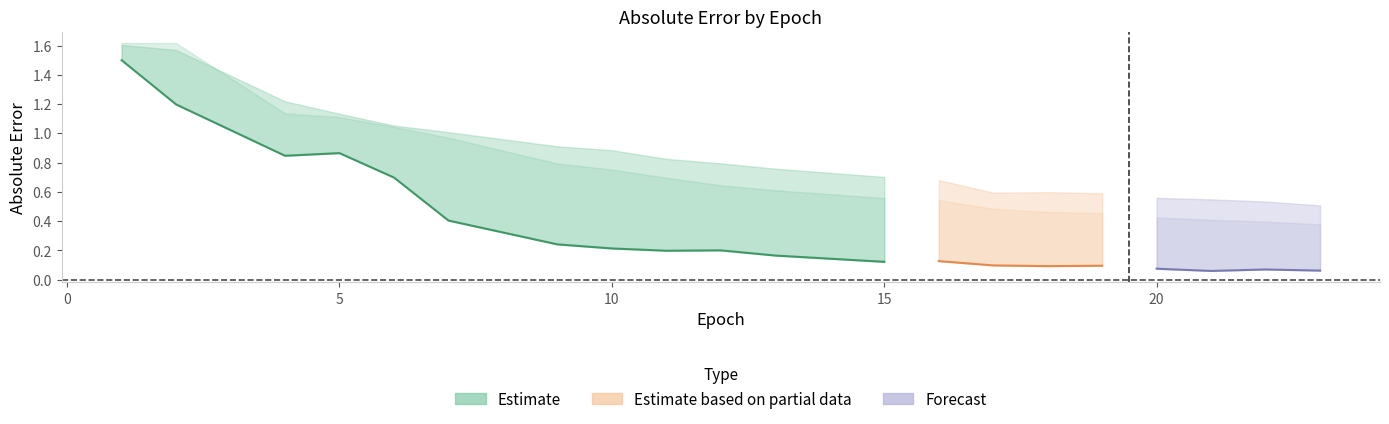

True or false: MLLS_AE has a value of 0.1 at 20.

True